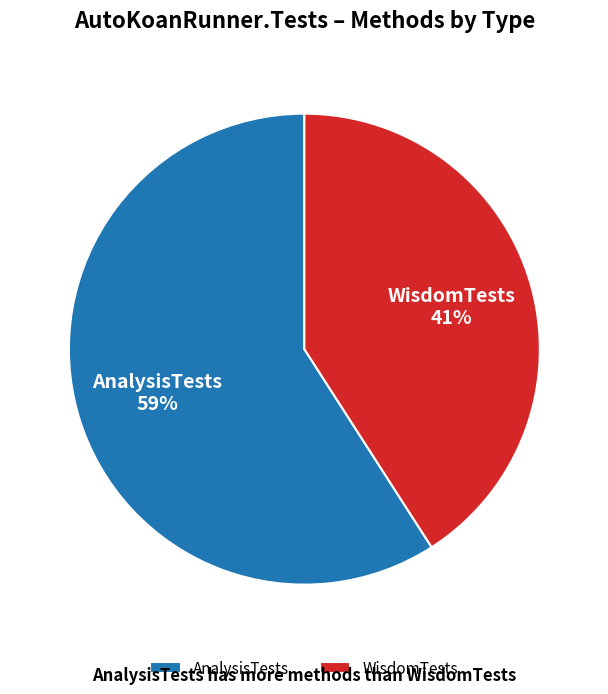

Rank the categories by value from lowest to highest.

WisdomTests, AnalysisTests